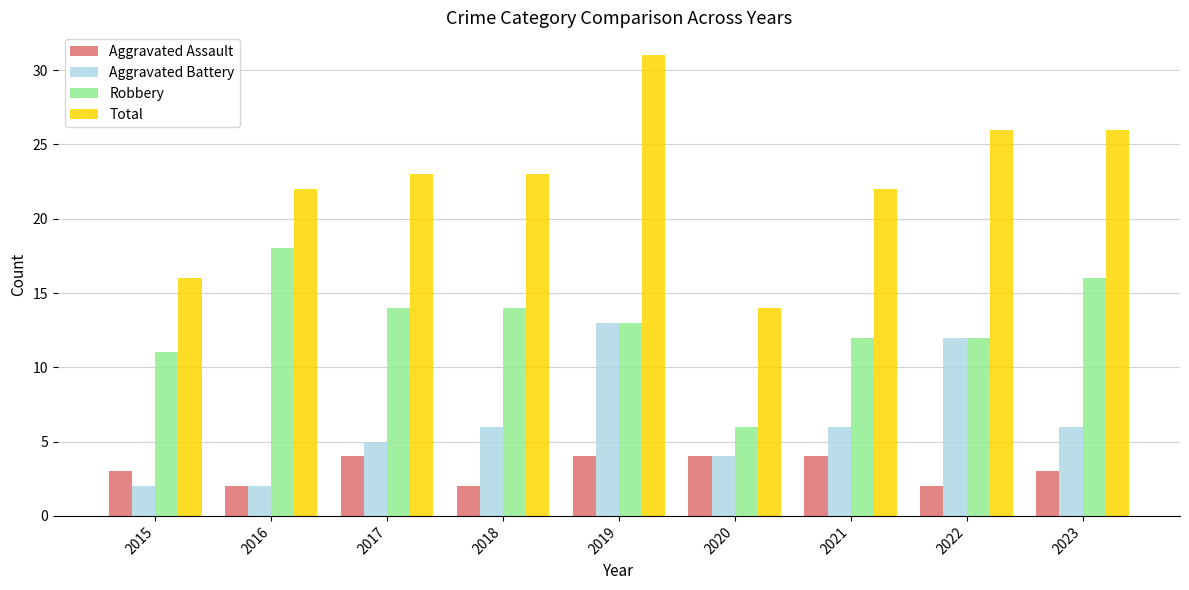

Reading left to right, transcribe all the data shown in this chart.

Aggravated Assault: 2015=3	2016=2	2017=4	2018=2	2019=4	2020=4	2021=4	2022=2	2023=3
Aggravated Battery: 2015=2	2016=2	2017=5	2018=6	2019=13	2020=4	2021=6	2022=12	2023=6
Robbery: 2015=11	2016=18	2017=14	2018=14	2019=13	2020=6	2021=12	2022=12	2023=16
Total: 2015=16	2016=22	2017=23	2018=23	2019=31	2020=14	2021=22	2022=26	2023=26